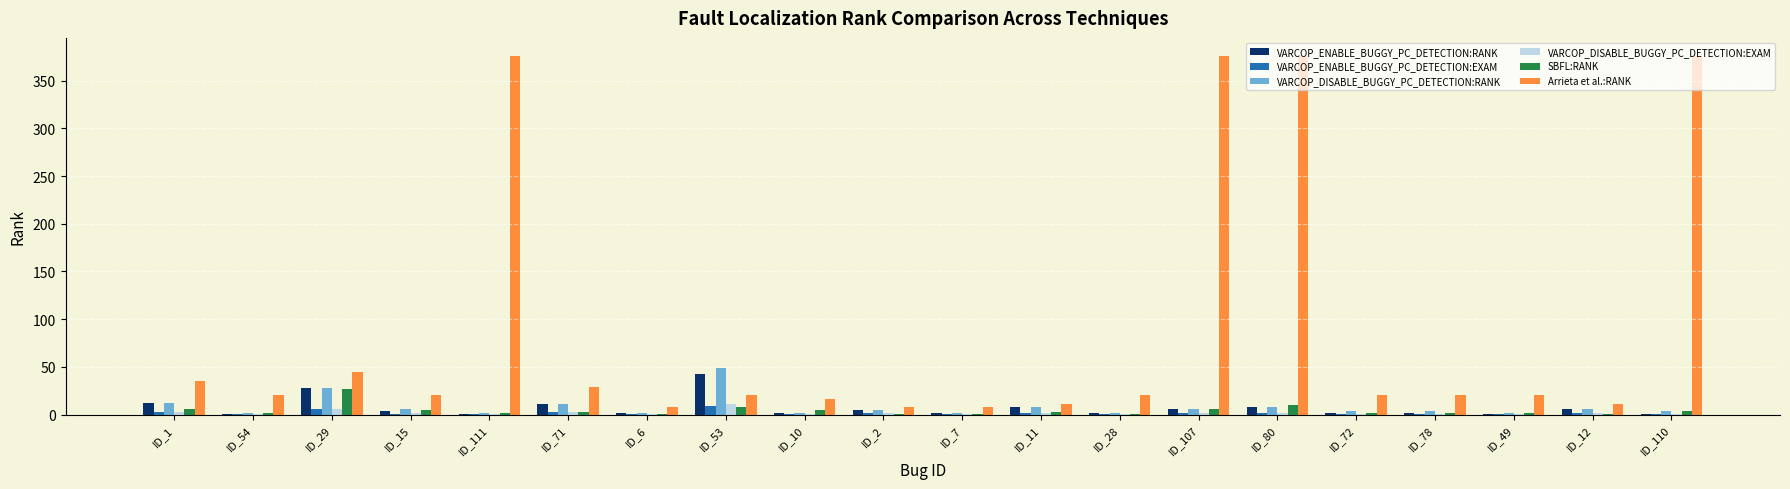

What is the sum of all VARCOP_ENABLE_BUGGY_PC_DETECTION:RANK values?

146.0